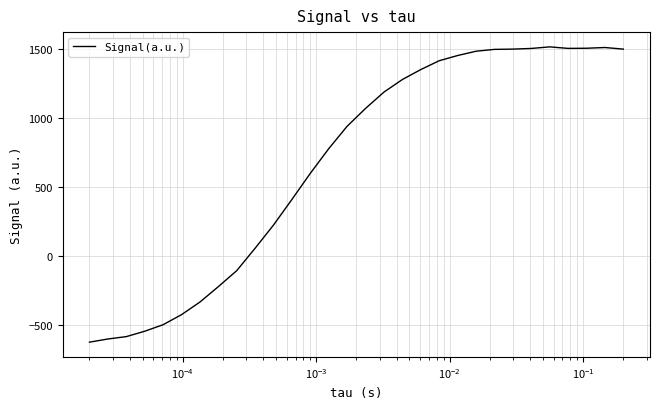

What is the minimum value shown in the chart?

-625.0